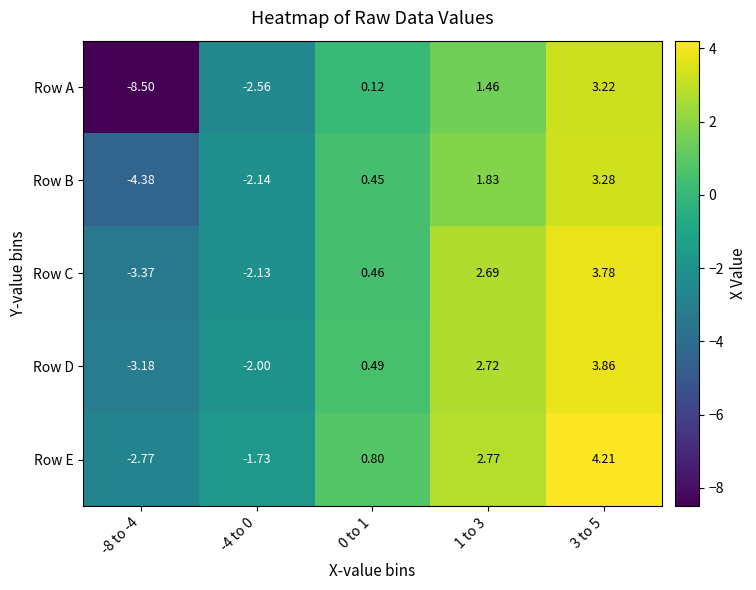

Which series changed the most between 0 to 1 and 3 to 5?

Row E